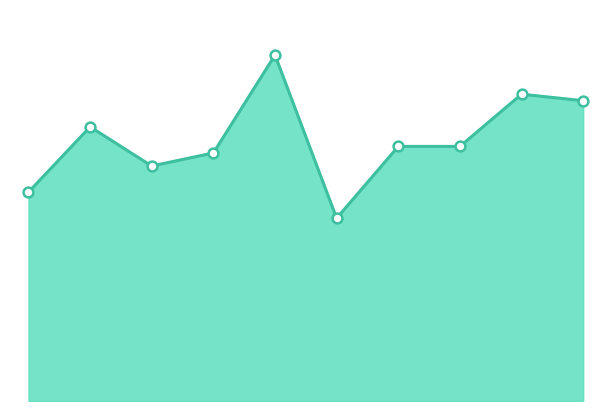

How many lines are shown in the chart?

1